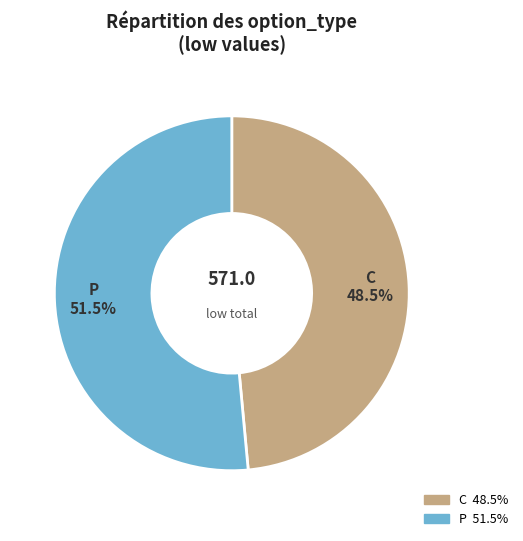

Combined, what portion of the pie is P and C?

100.0%